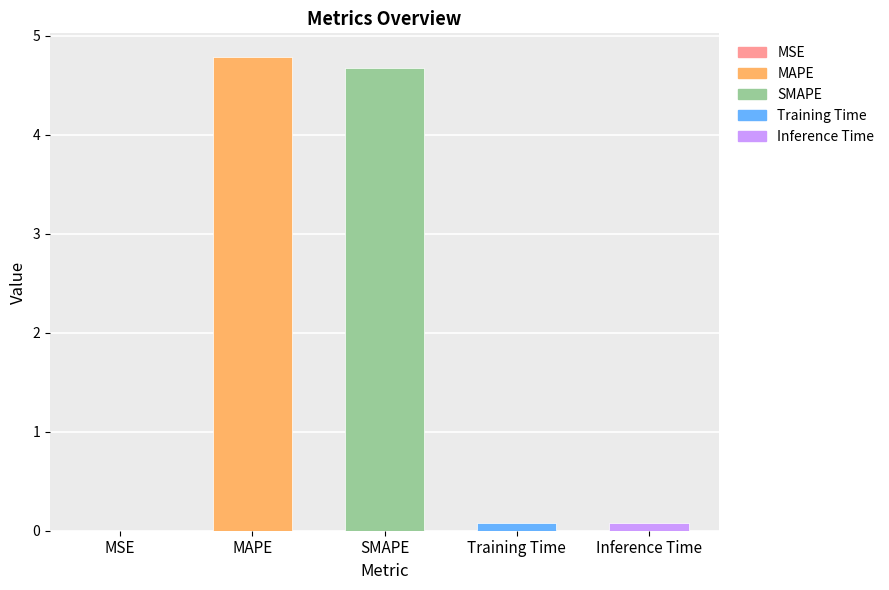

True or false: the data shows 0.1 at Inference Time.

True